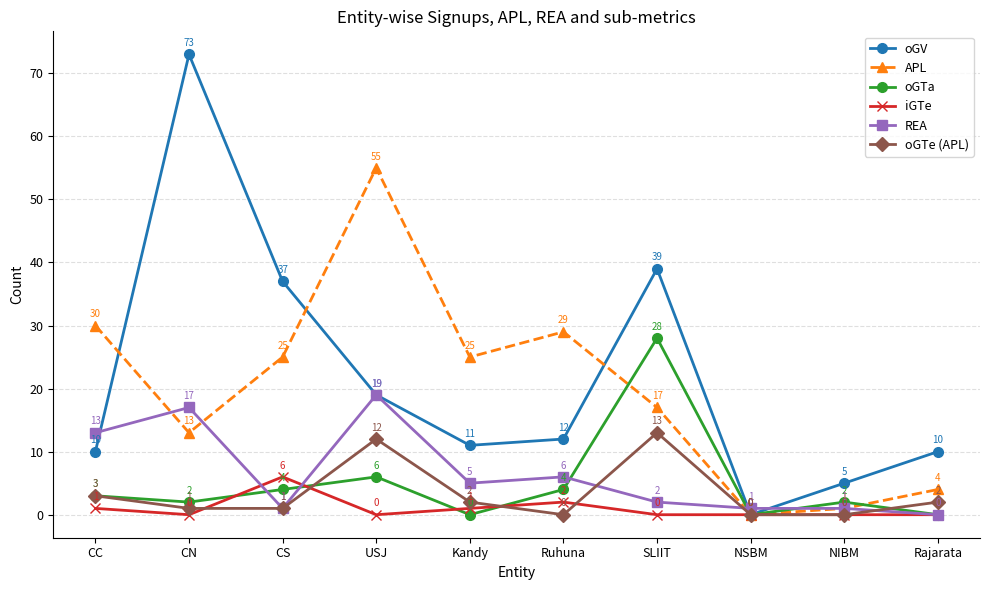

What is the maximum value for oGTa?

28